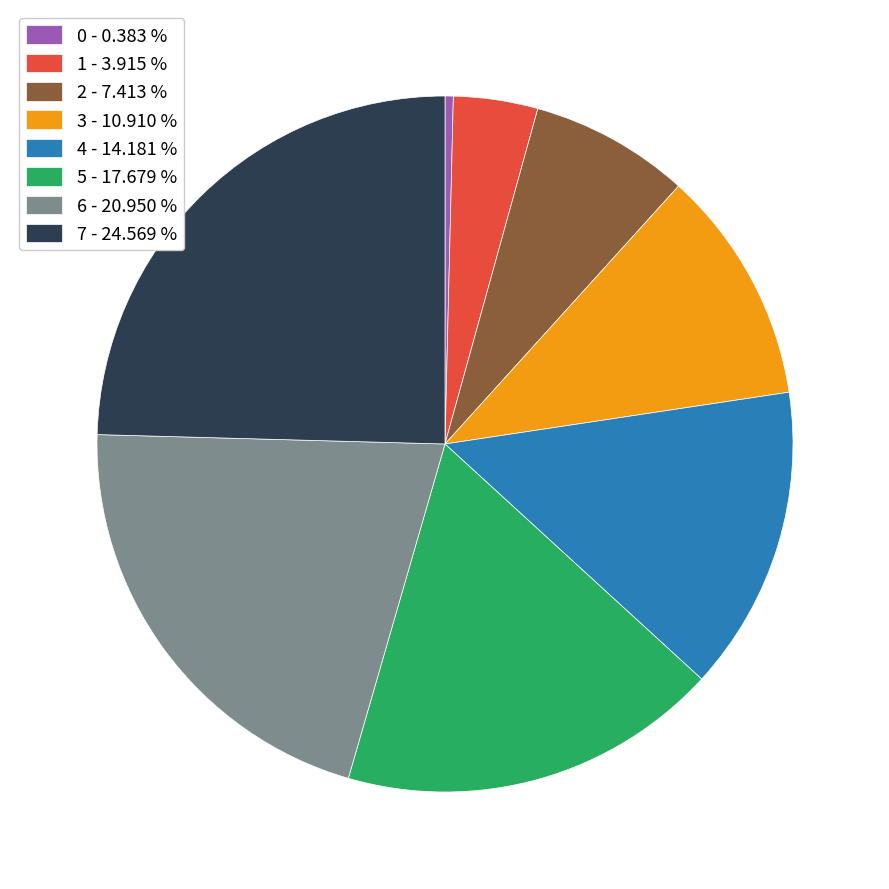

How many segments does this pie chart have?

8